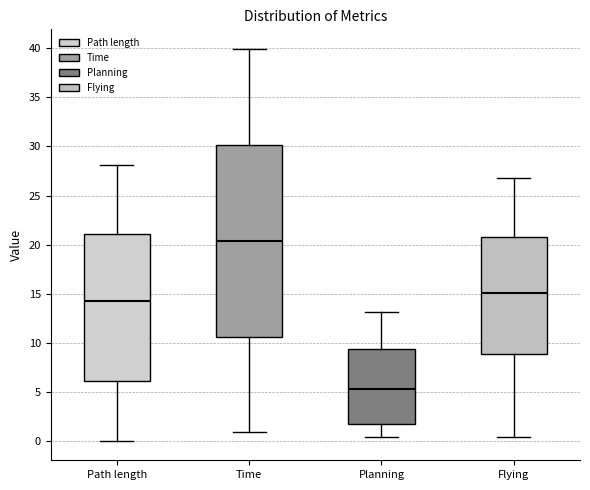

Reading left to right, read every box against the y-axis: the position of its median line, the range the box covers, and the ends of its whiskers. The values are not printed on the chart, so give them approximately, as read against the axis.

Path length: median 14.5, box 6.0 to 21.0, whiskers 0.0 to 28.0
Time: median 20.5, box 10.5 to 30.0, whiskers 1.0 to 40.0
Planning: median 5.5, box 2.0 to 9.5, whiskers 0.5 to 13.0
Flying: median 15.0, box 9.0 to 21.0, whiskers 0.5 to 27.0